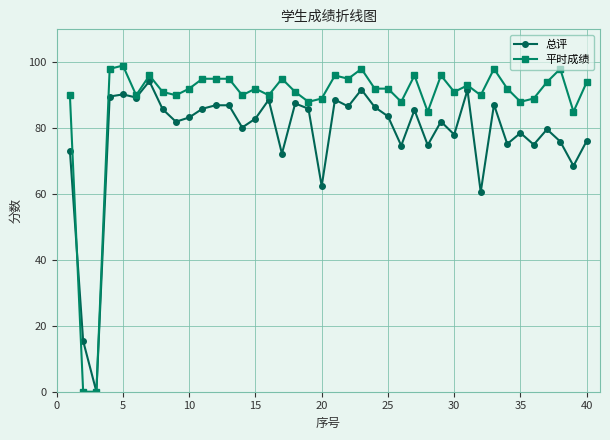

Rank the series by their average value, from lowest to highest.

总评, 平时成绩